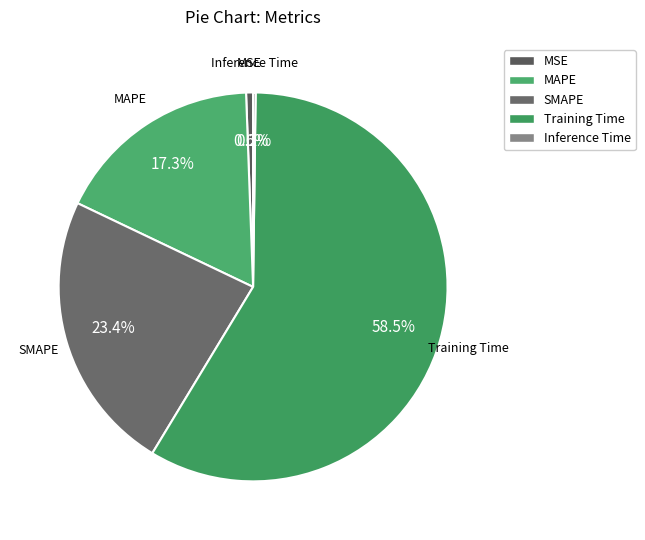

Which slice represents more than half of the pie?

Training Time